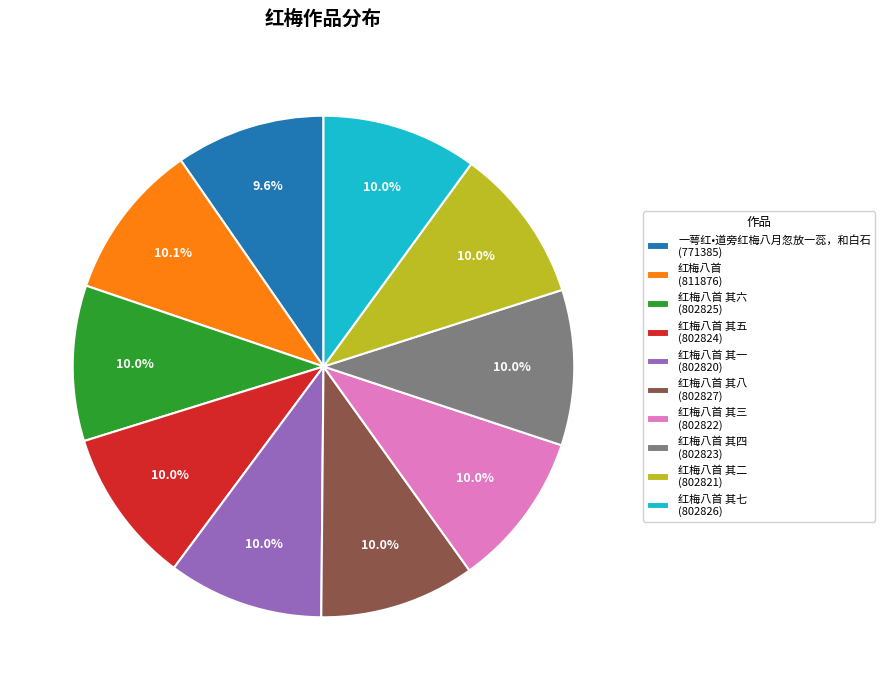

What is the total percentage of 红梅八首 (811876) and 红梅八首 其一 (802820)?

20.2%